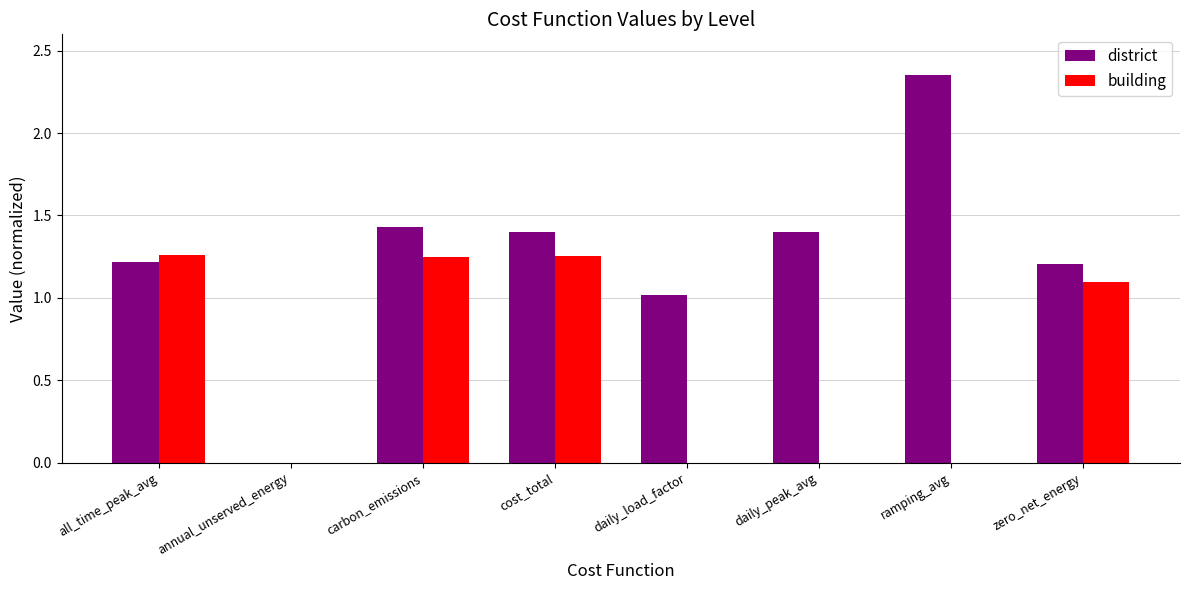

Is the value of district at ramping_avg greater than the value of building at all_time_peak_avg?

Yes